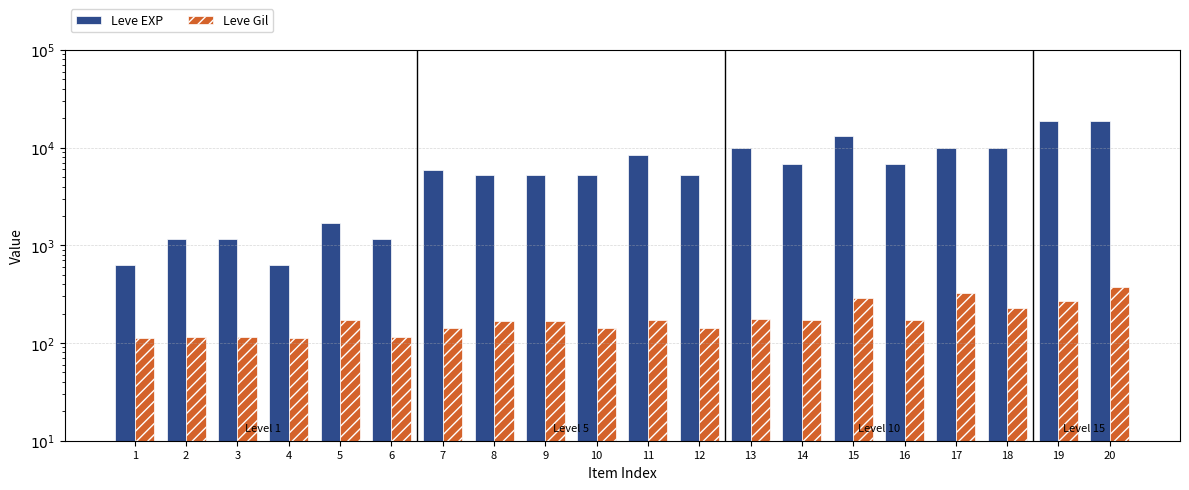

Reading left to right, what are all the values shown in this chart?

Leve EXP: 630	1160	1160	630	1690	1160	5840	5220	5220	5220	8460	5220	9990	6880	13090	6880	9990	9990	18910	18910
Leve Gil: 113	115	116	112	173	114	144	170	170	144	173	144	175	173	287	173	322	229	270	374